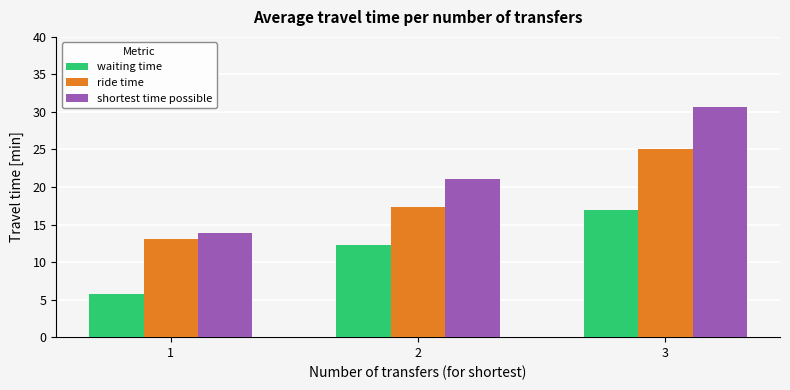

Are the bars grouped side by side (vs. stacked)?

Yes